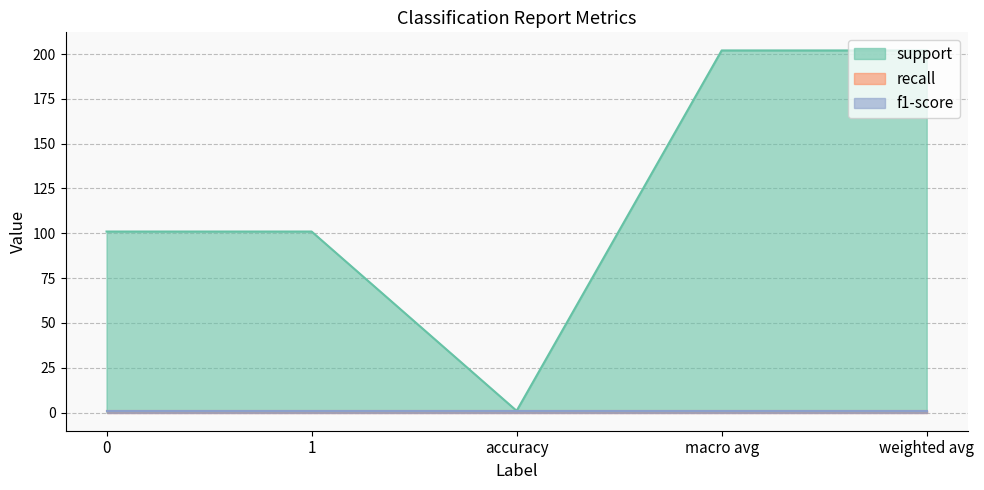

The value of recall at macro avg is 0. True or false?

False